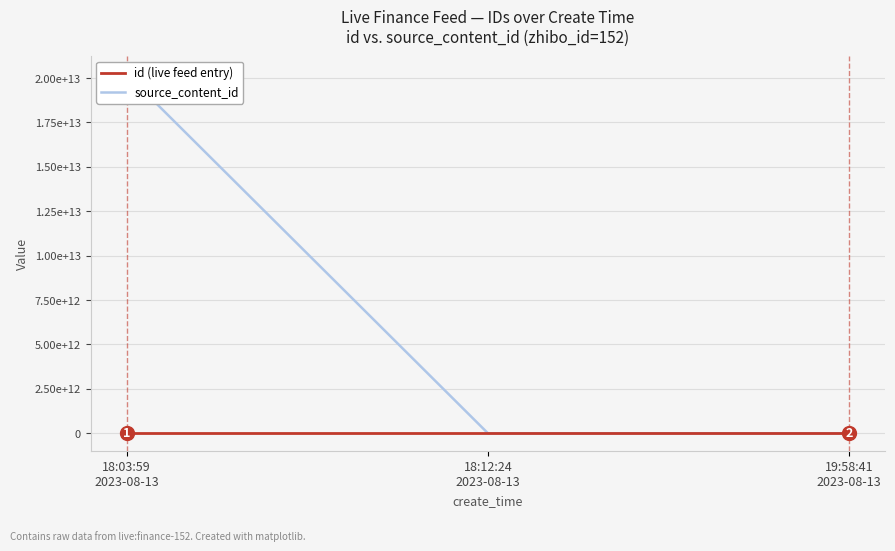

Rank the series by their average value, from highest to lowest.

source_content_id, id (live feed entry)